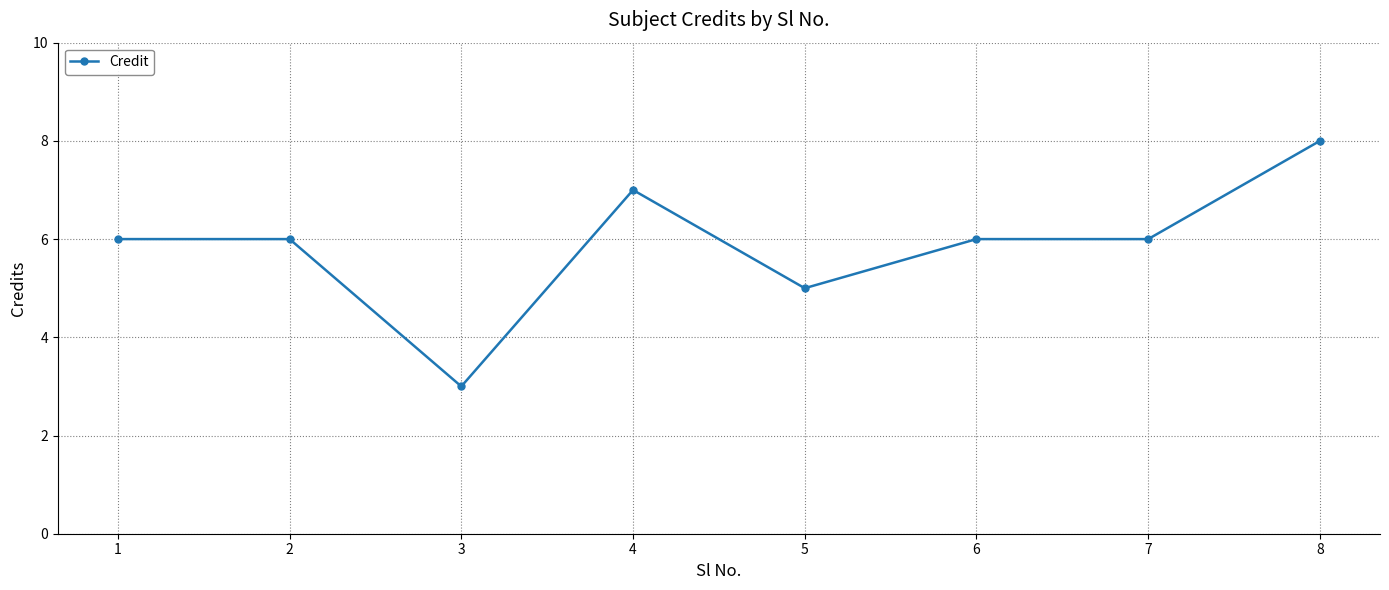

What is the minimum value shown in the chart?

3